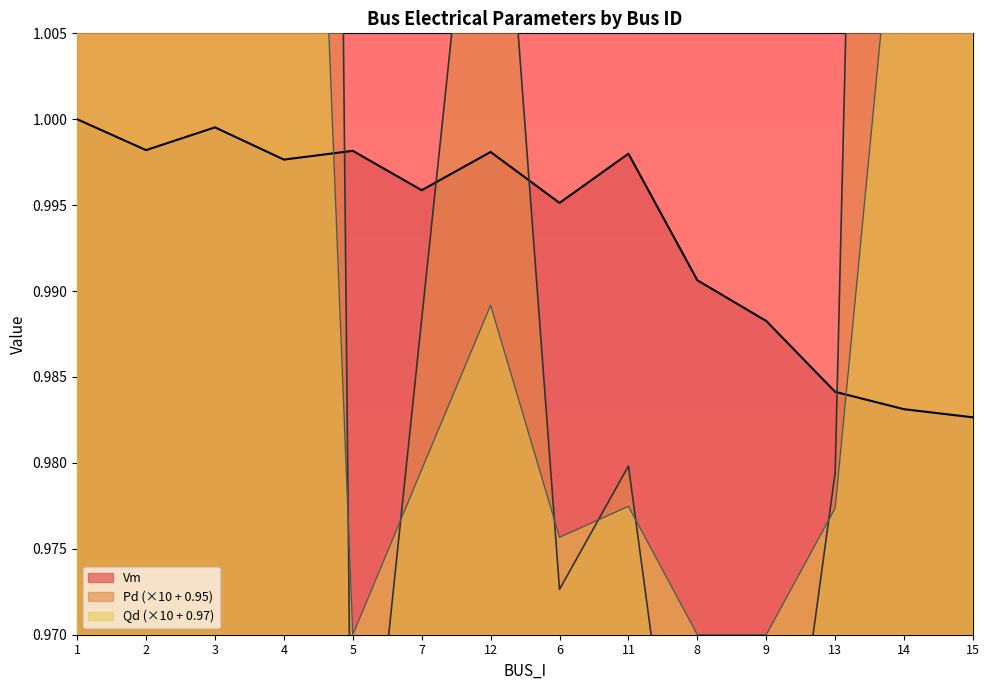

Which category has the highest value across all series?

4